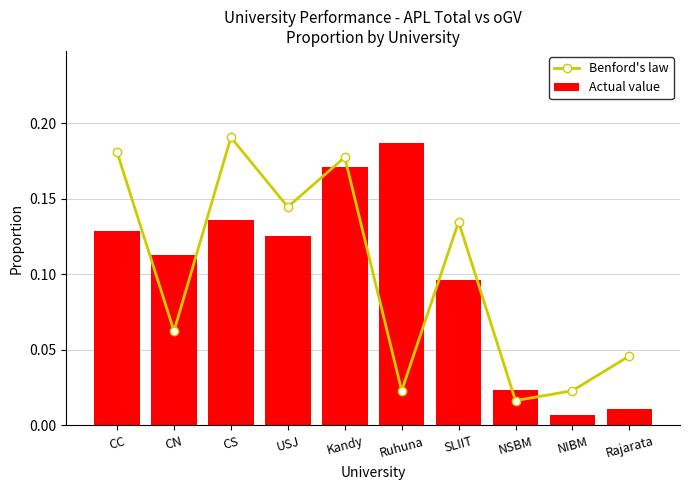

What is the label of the 8th bar from the left?

NSBM